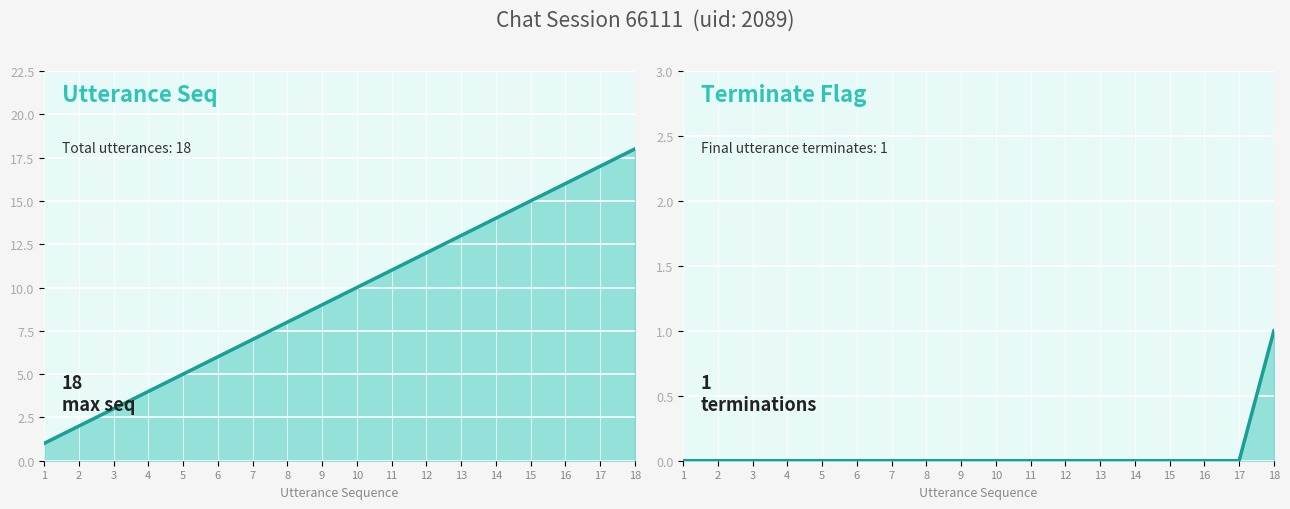

What is the value of the utterance_seq point at the 12th from the left?

12